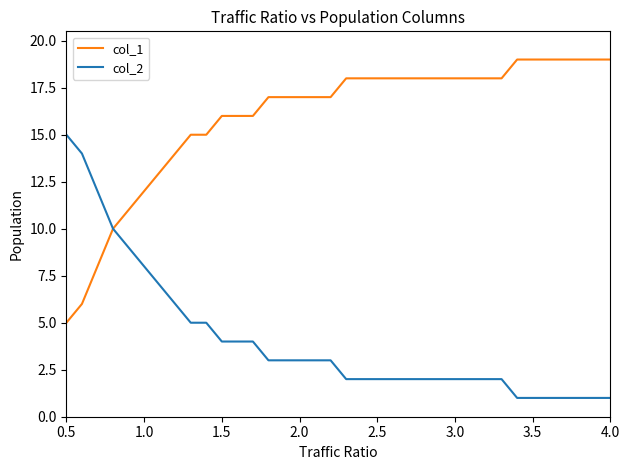

What is the average value of the col_2 series?

4